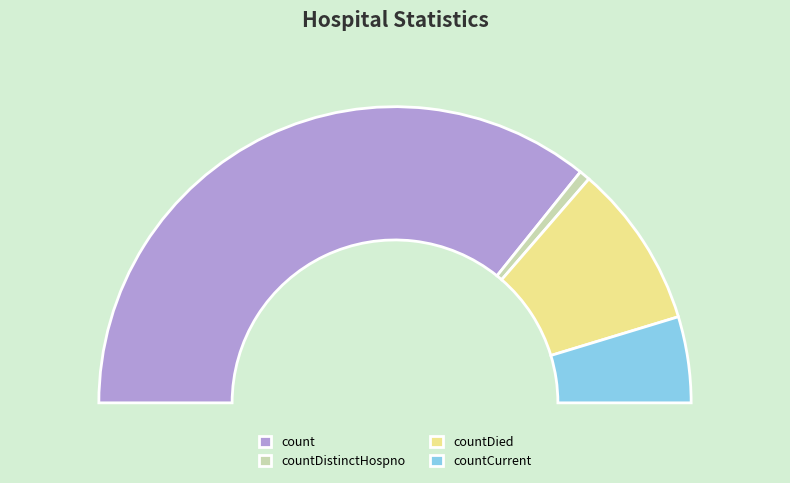

Which slice is the smallest?

countDistinctHospno